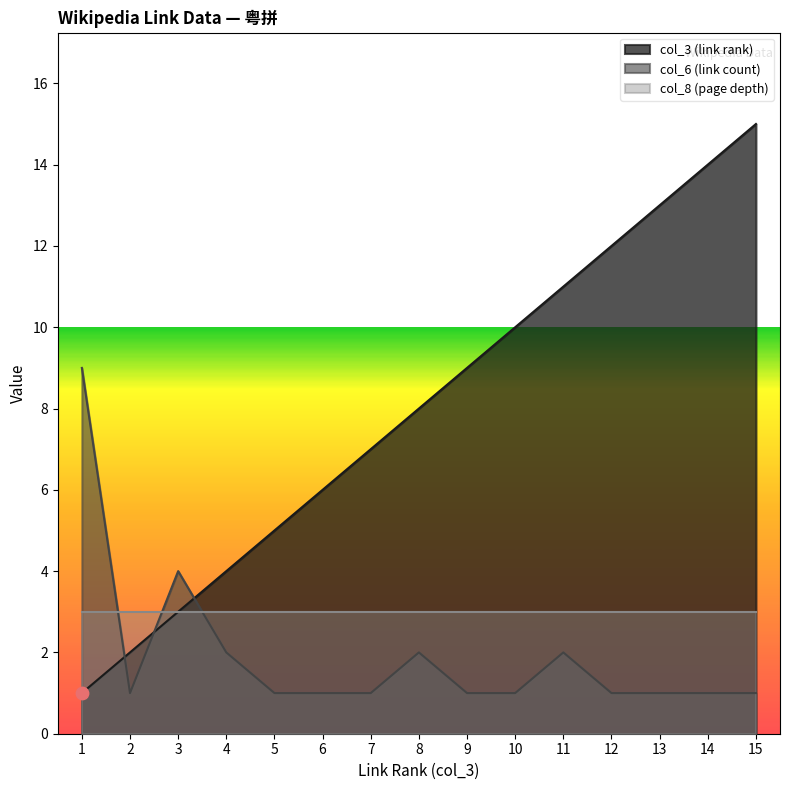

Which series contains the highest Y value?

col_3 (link rank)